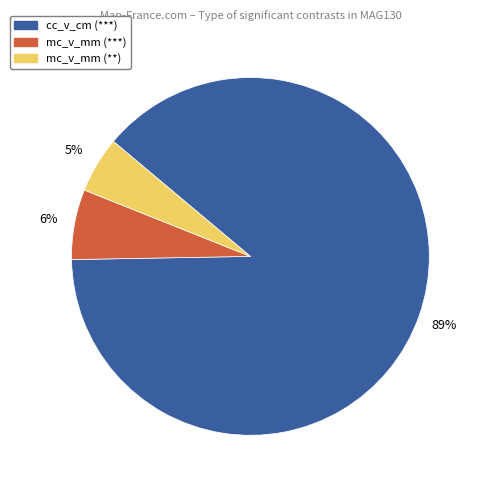

True or false: mc_v_mm (***) accounts for 14% of the total.

False